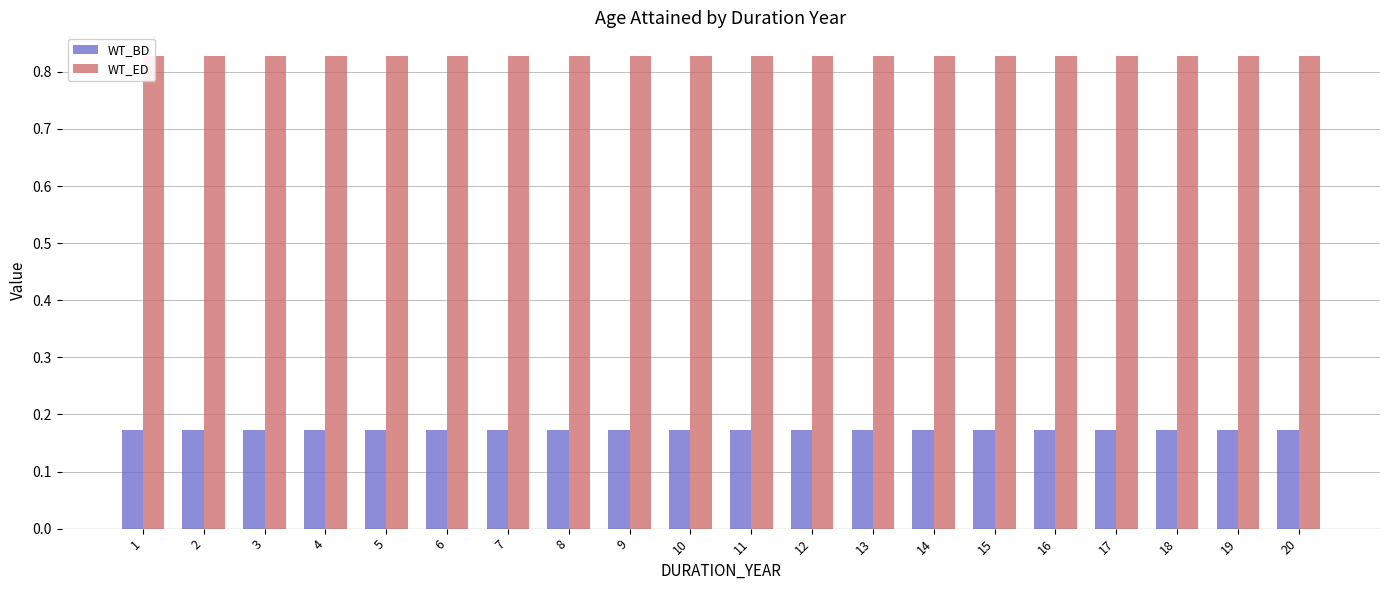

What are all the series names shown in the legend?

WT_BD, WT_ED